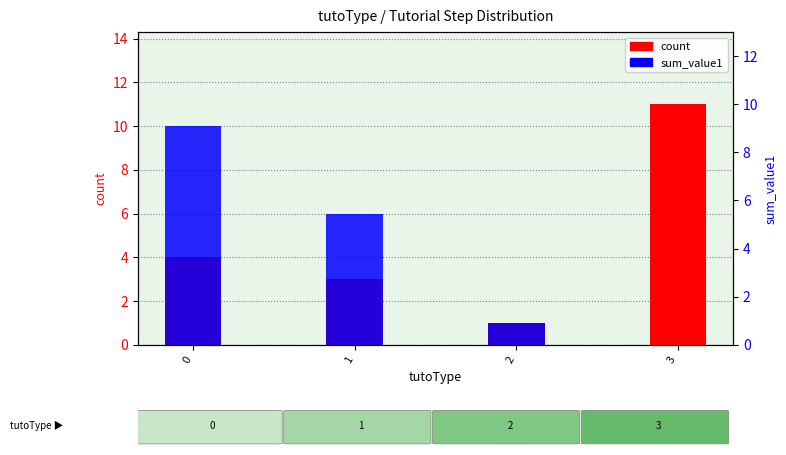

How many groups of bars are there?

4